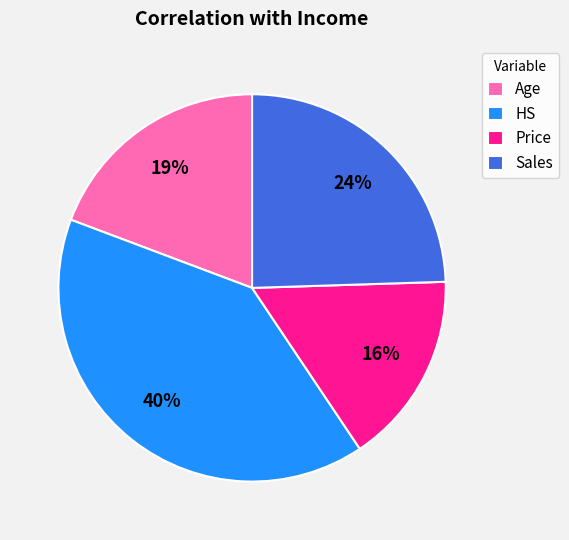

To the nearest percent, what is the difference between the largest and smallest slice percentages?

24%